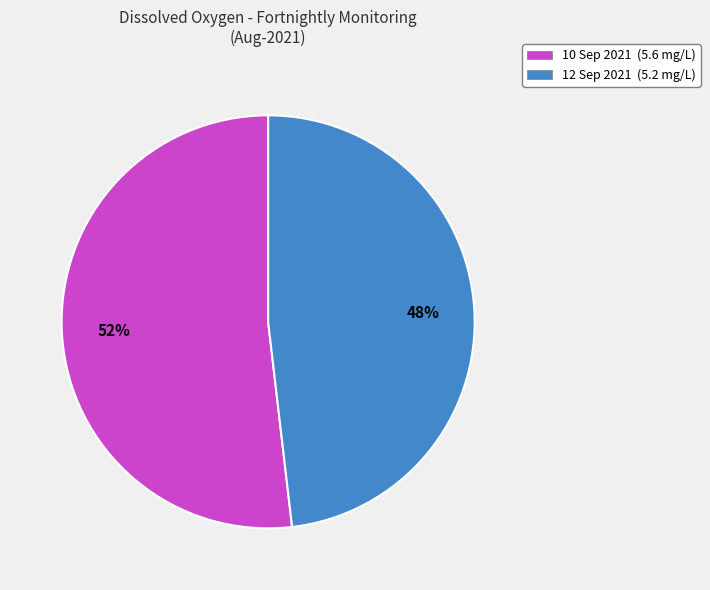

Does any single category account for the majority?

Yes